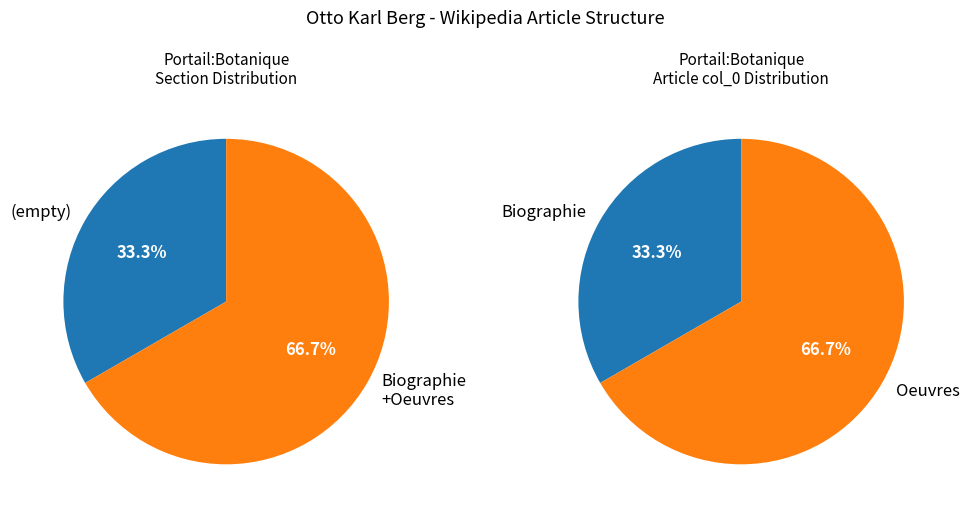

To the nearest percent, what is the difference between the 1 and 0 slice percentages?

33%